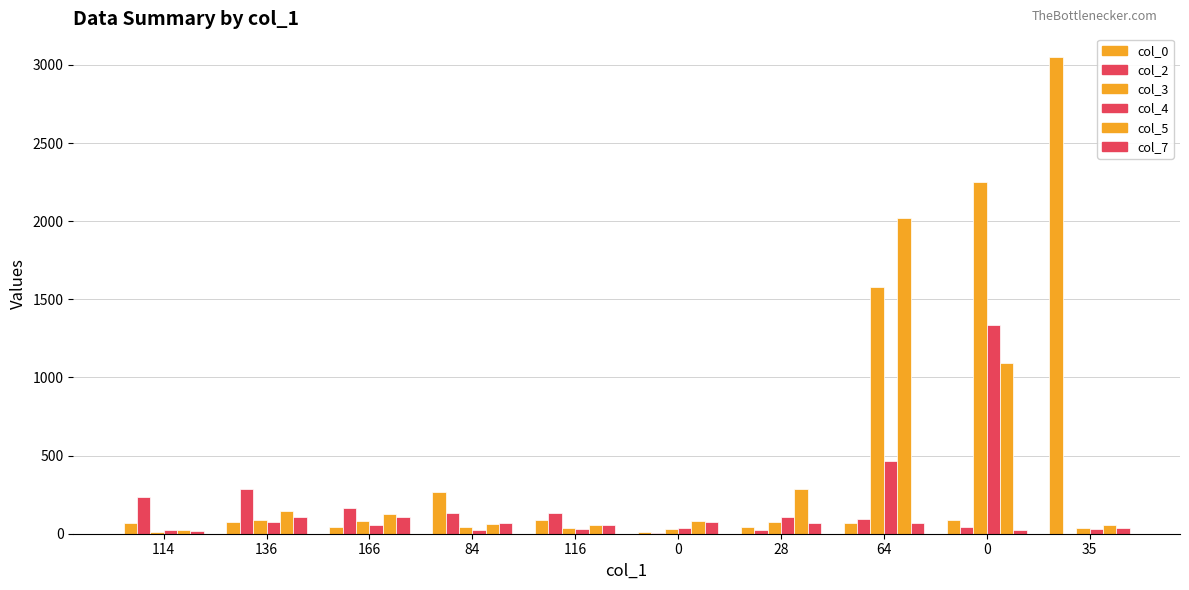

What is the total value across all series at 84?

598